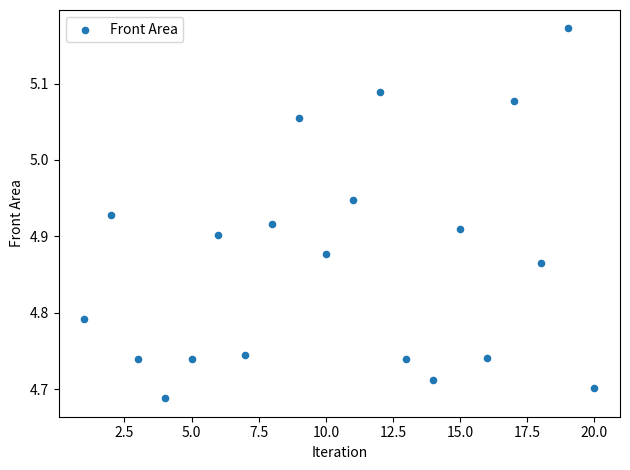

What is the range of X values (max minus min)?

19.0